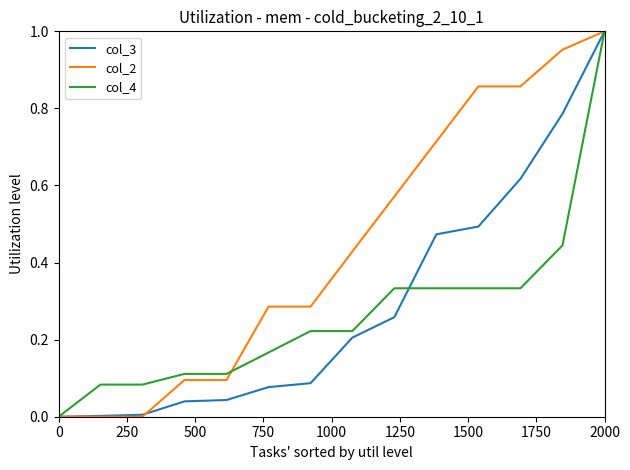

At which category is the sum across all series the highest?

2000